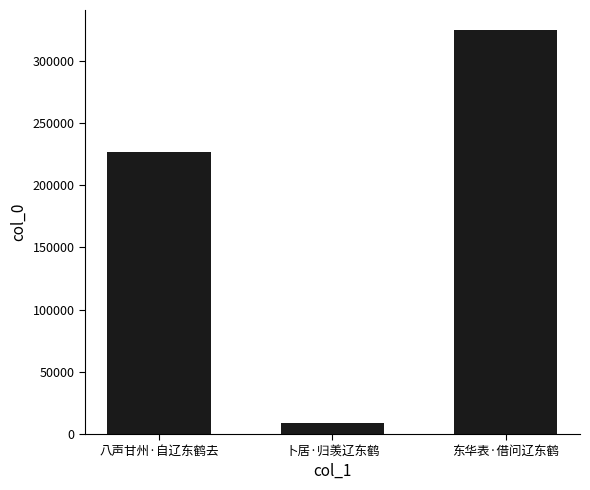

List the labels in order of value, largest first.

东华表·借问辽东鹤, 八声甘州·自辽东鹤去, 卜居·归羡辽东鹤